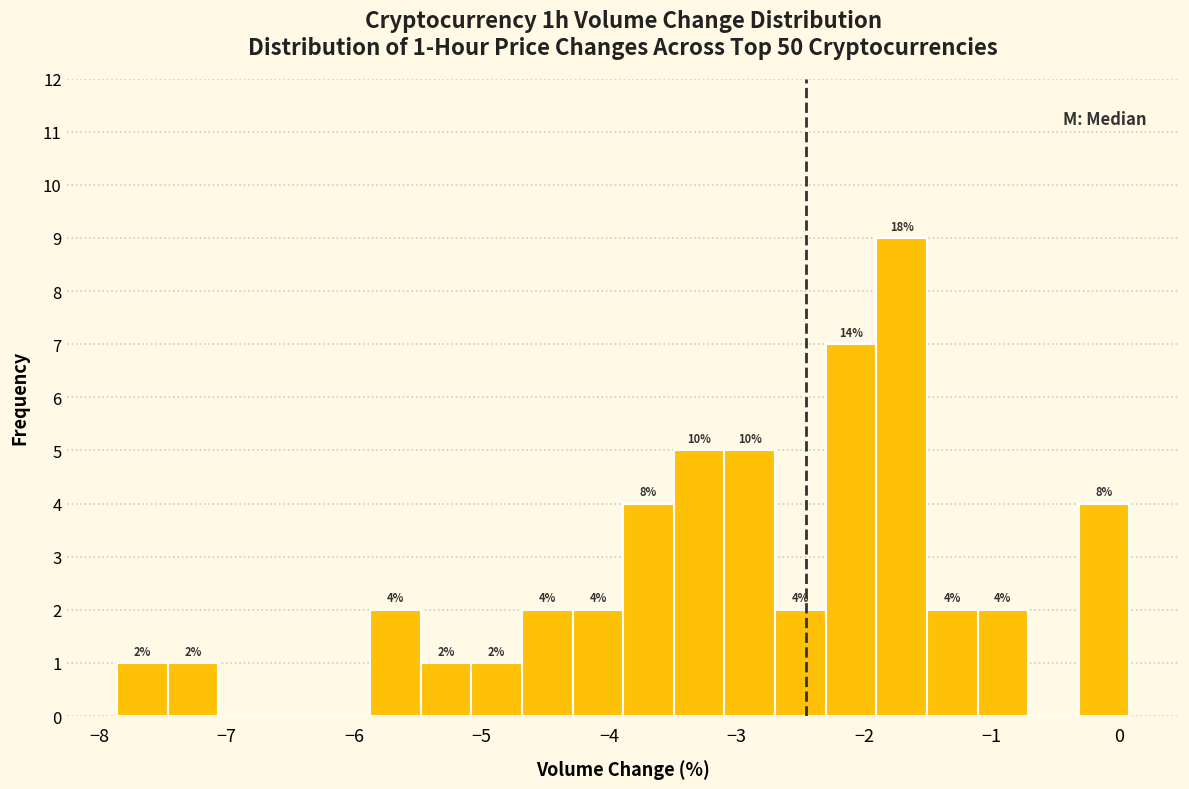

Around what value on the x-axis is the tallest bar? Give the approximate position of its centre, as read against the axis.

-1.7